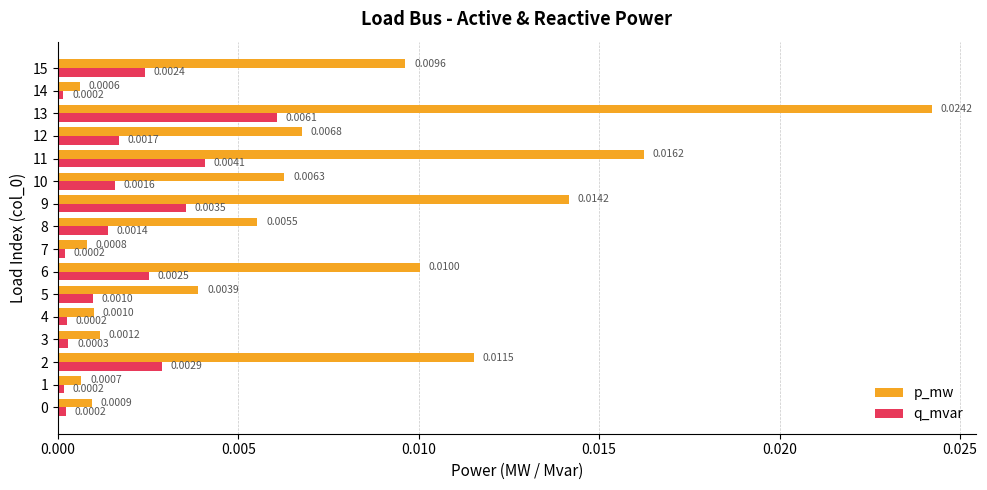

List the series in order of their peak value, lowest first.

q_mvar, p_mw